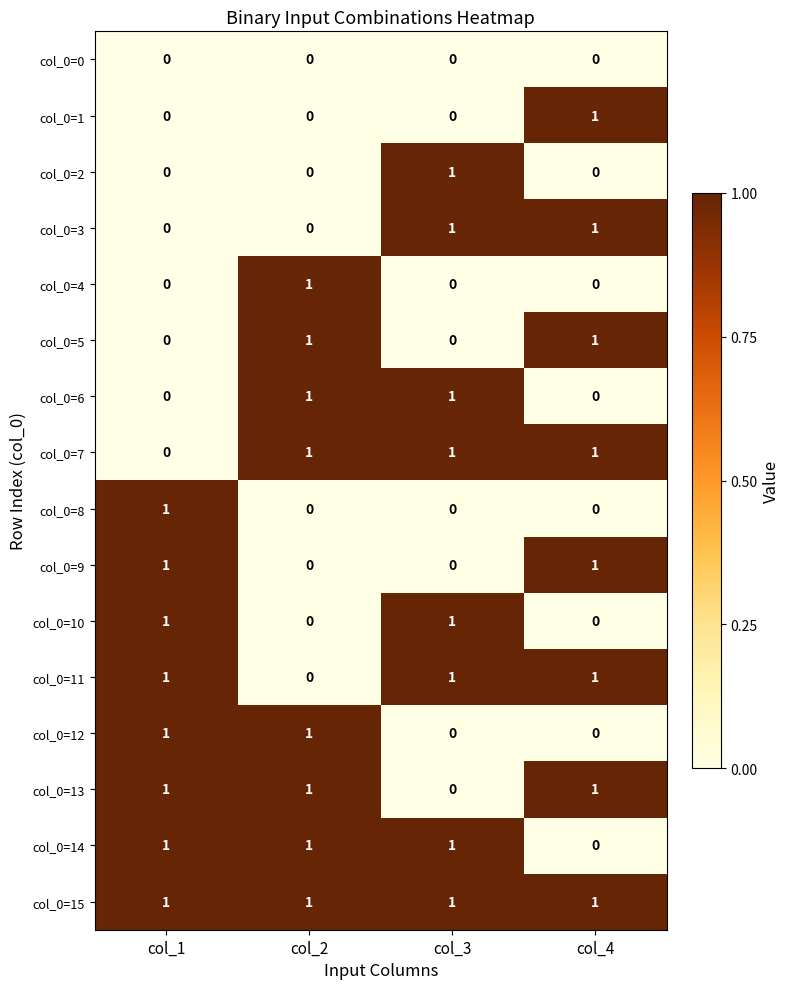

How many distinct data groups are displayed?

16